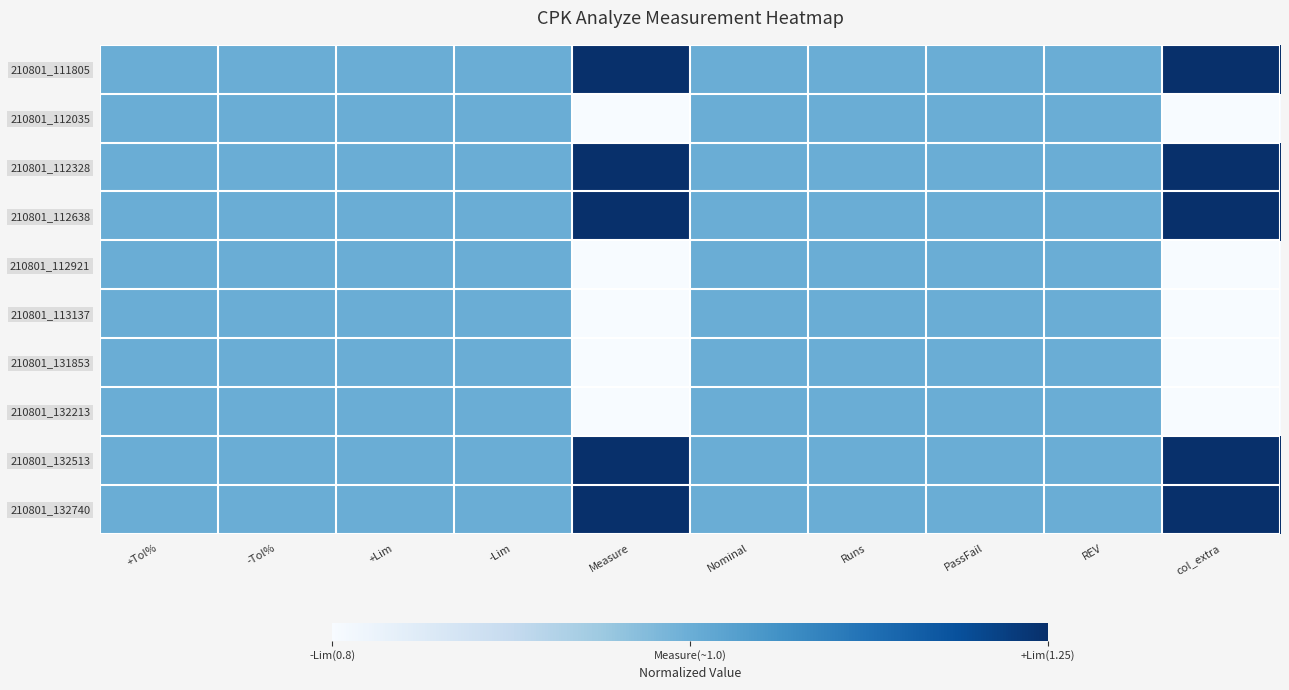

At which category is the sum across all series the highest?

+Tol%